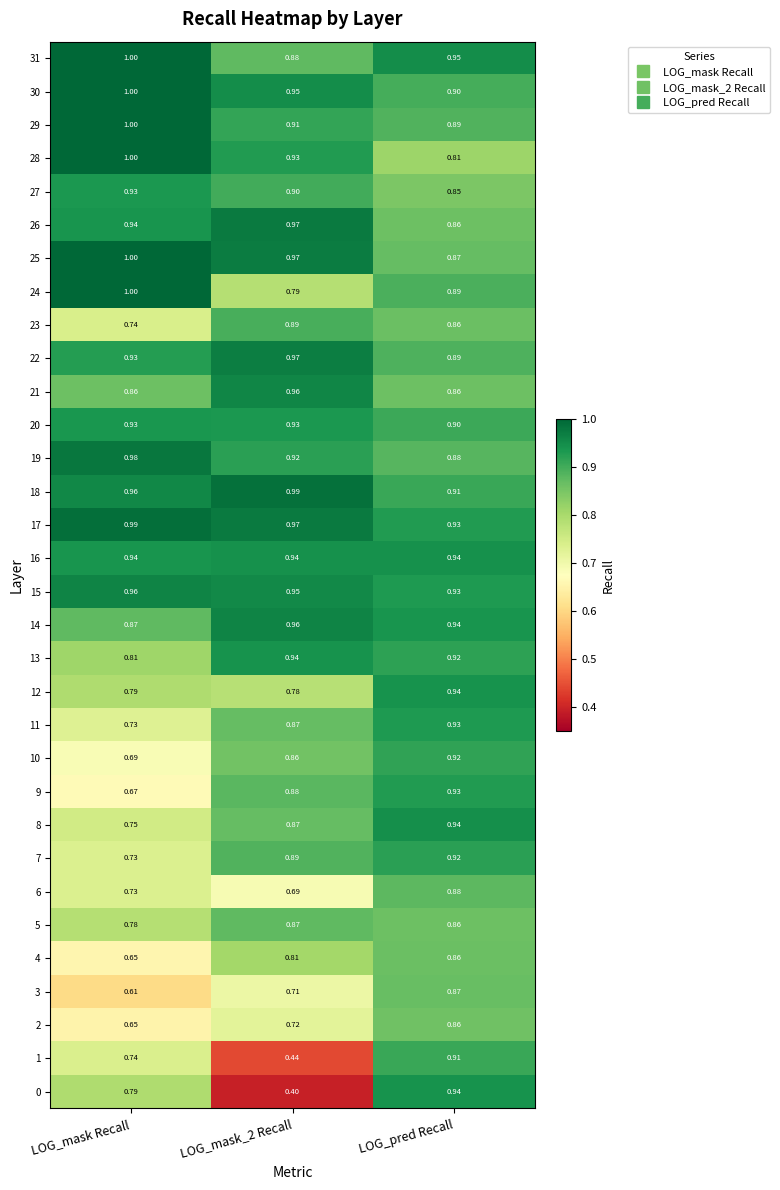

At which label is 27 closest to 0?

LOG_pred Recall